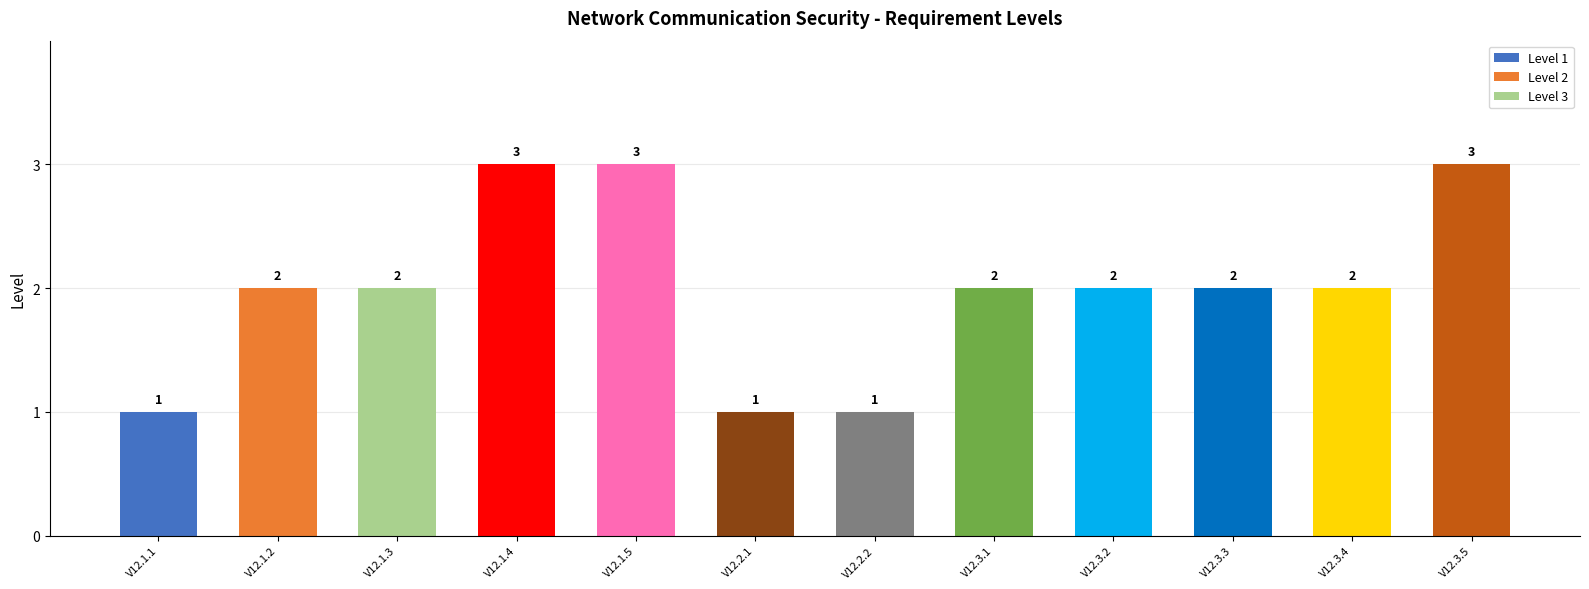

Is it true that Level 3 equals 0 at 1?

True